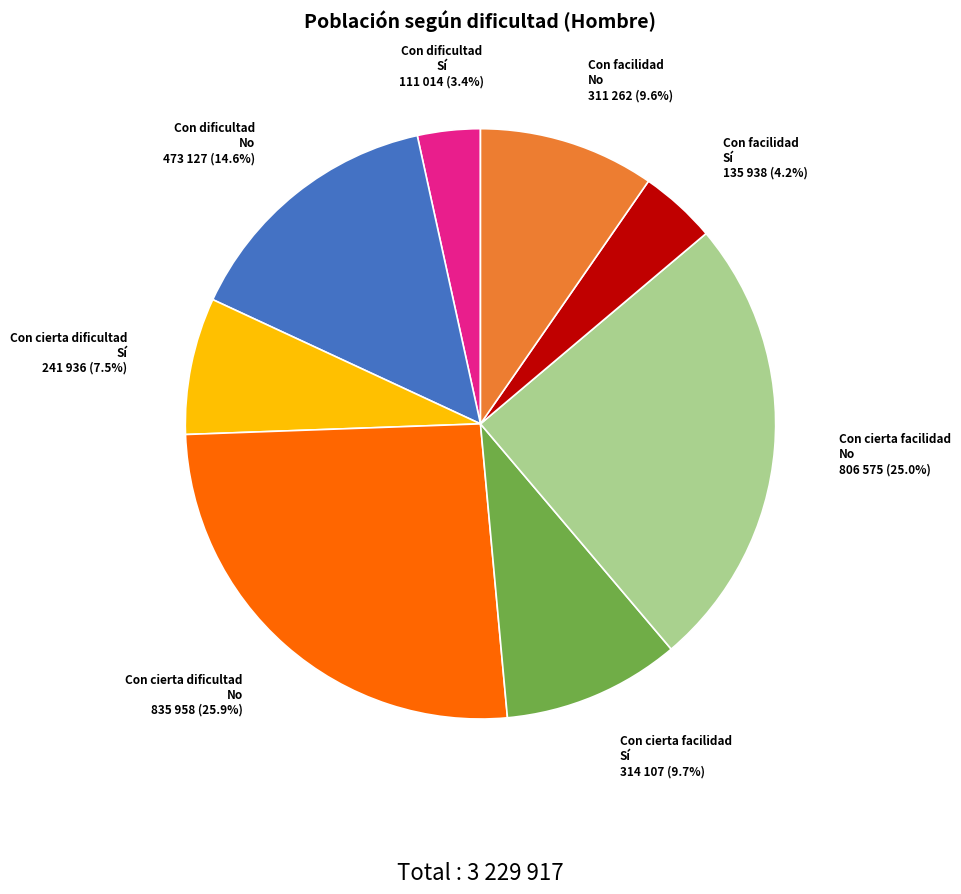

Does any single category account for the majority?

No